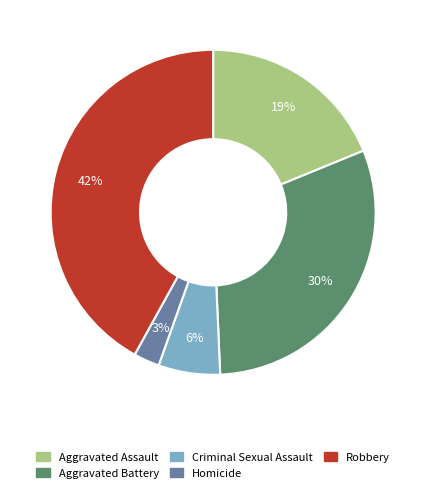

What is the largest slice in the pie chart?

Robbery